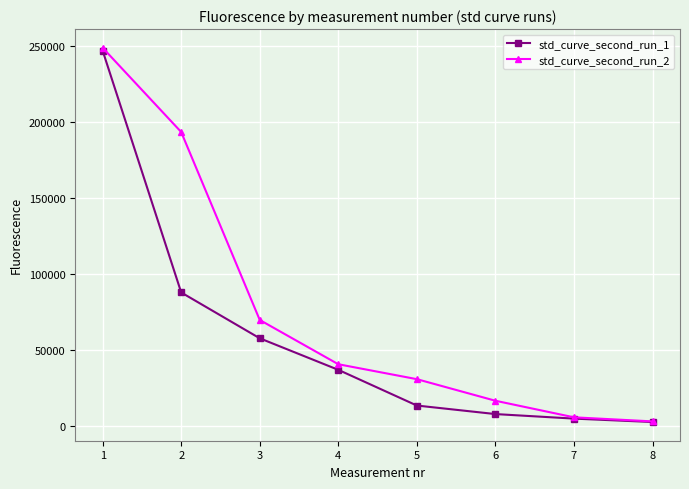

List the series in order of their overall mean, highest first.

std_curve_second_run_2, std_curve_second_run_1